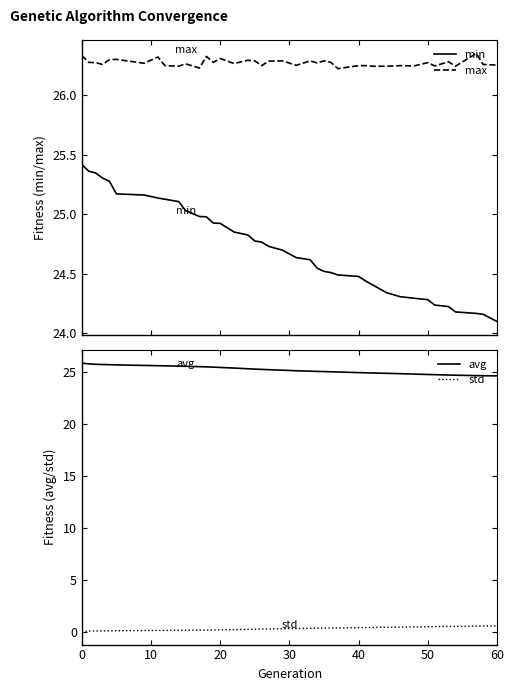

True or false: min and max cross at least once.

False